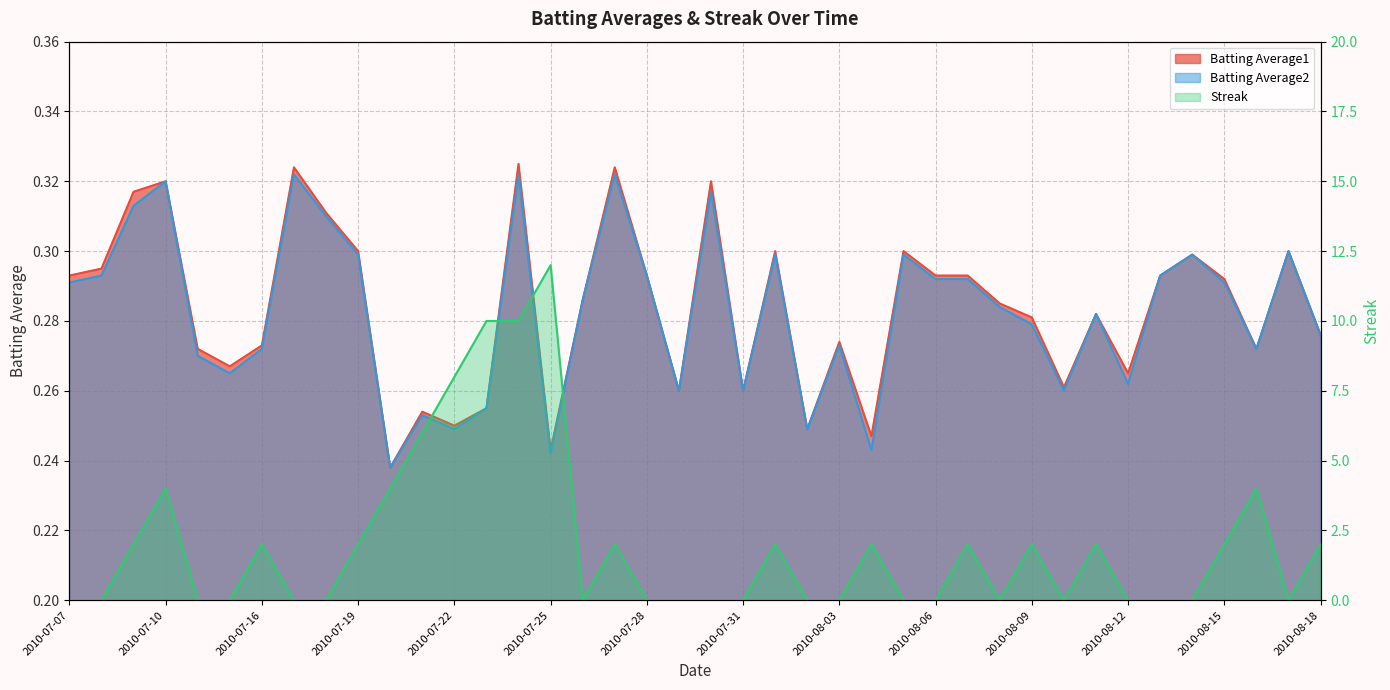

How many interior local peaks does the Batting Average1 series have?

12